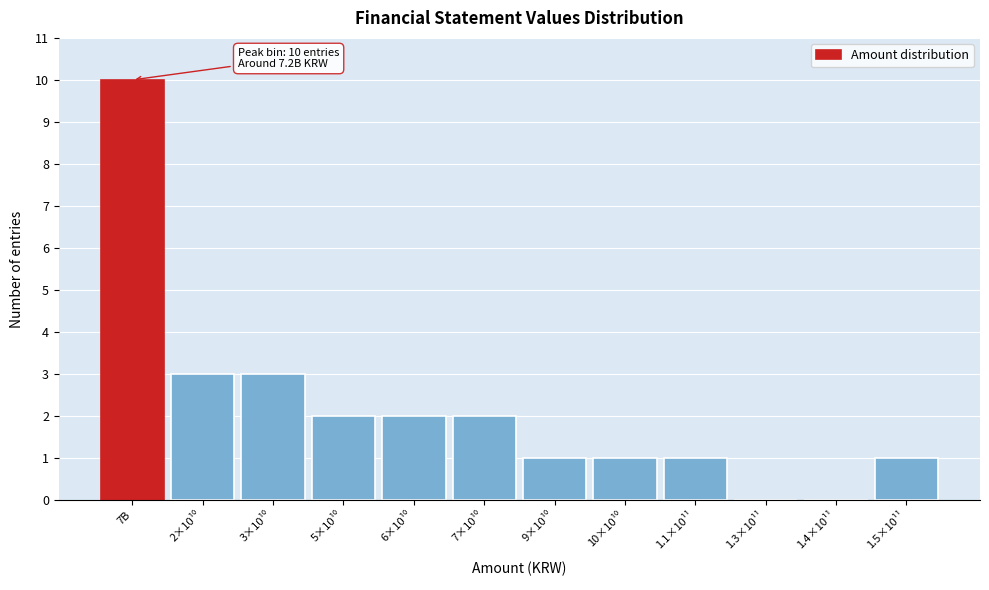

At which category does the chart reach its peak across all series?

7B